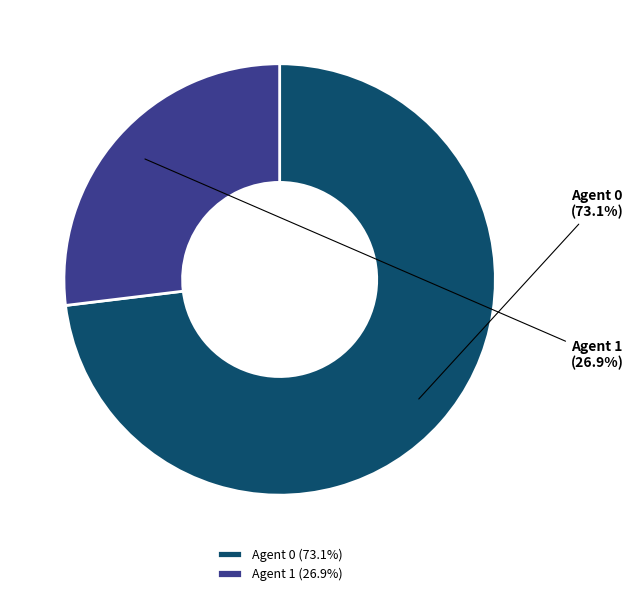

What is the ratio of the value at Agent 1 to the value at Agent 0?

0.4